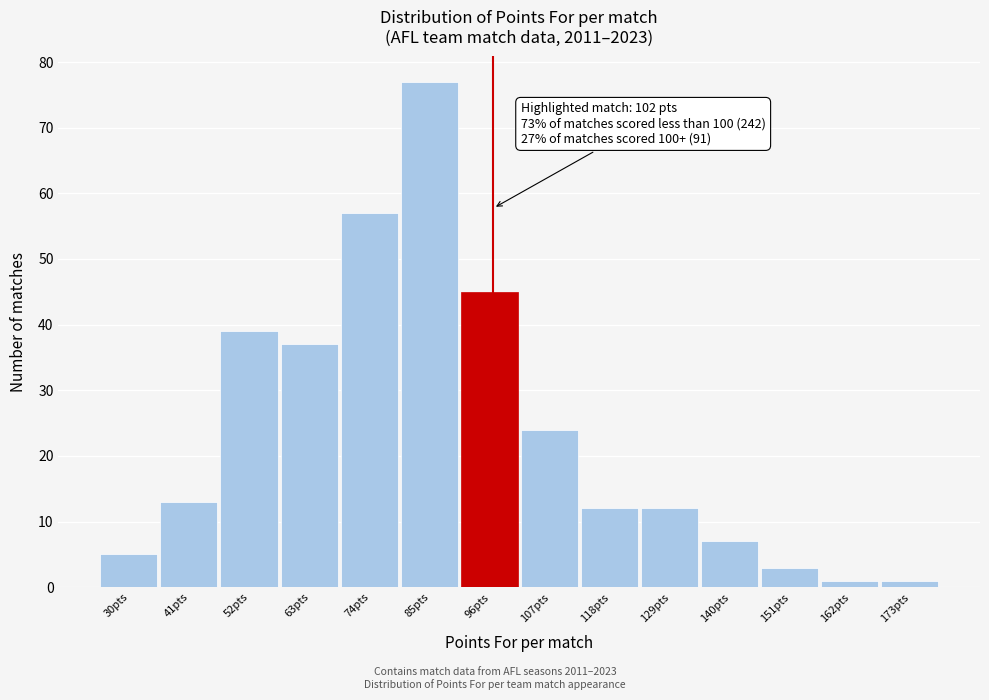

Reading left to right, what are all the values shown in this chart?

5	13	39	37	57	77	45	24	12	12	7	3	1	1